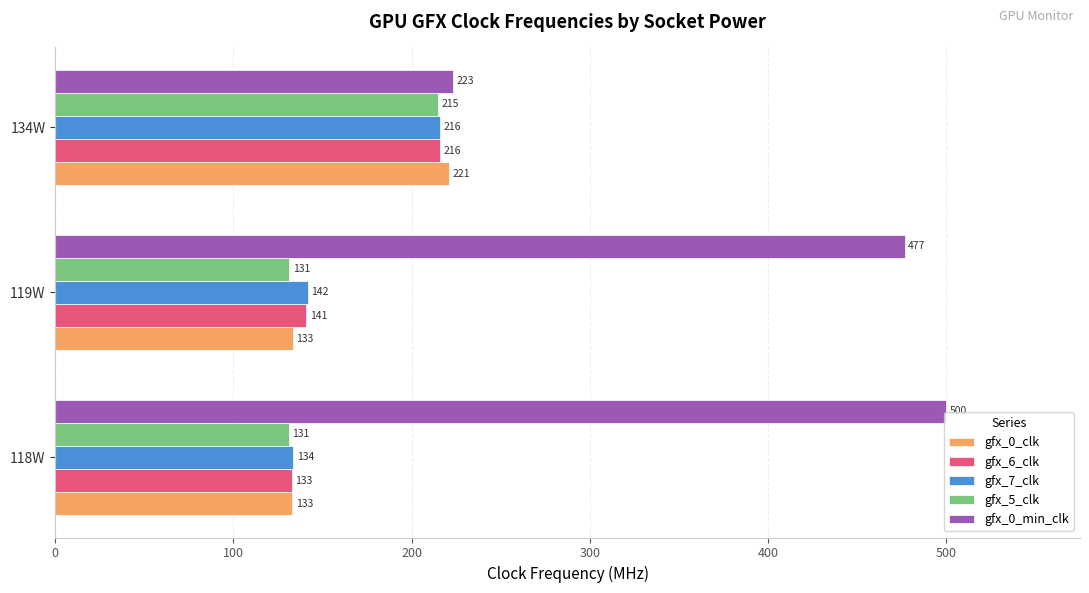

At which label is gfx_6_clk closest to 174?

119W